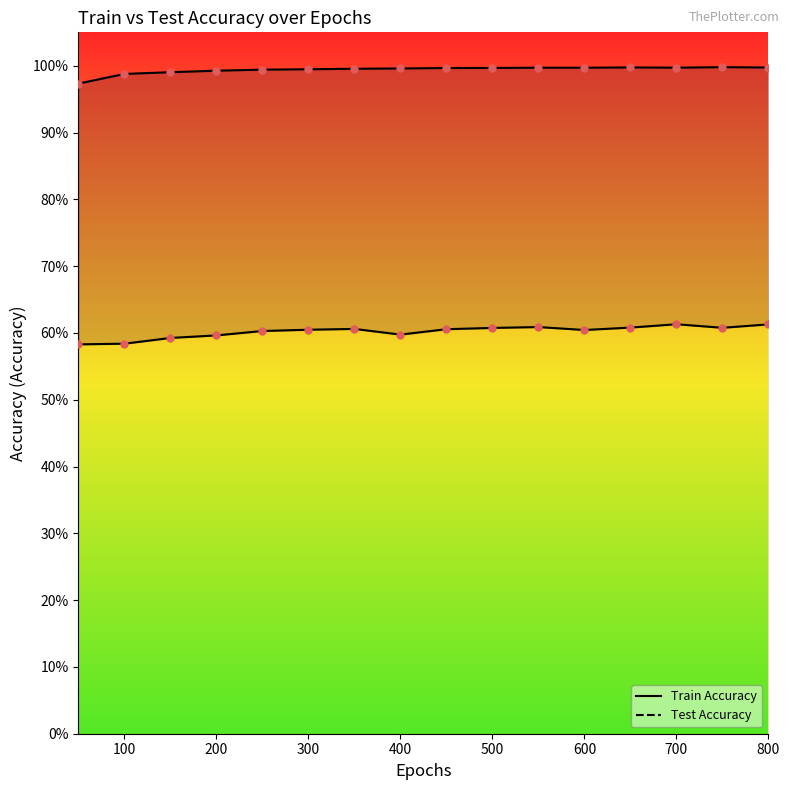

Is the value of Train Accuracy at 0 greater than the value of Test Accuracy at 0?

Yes